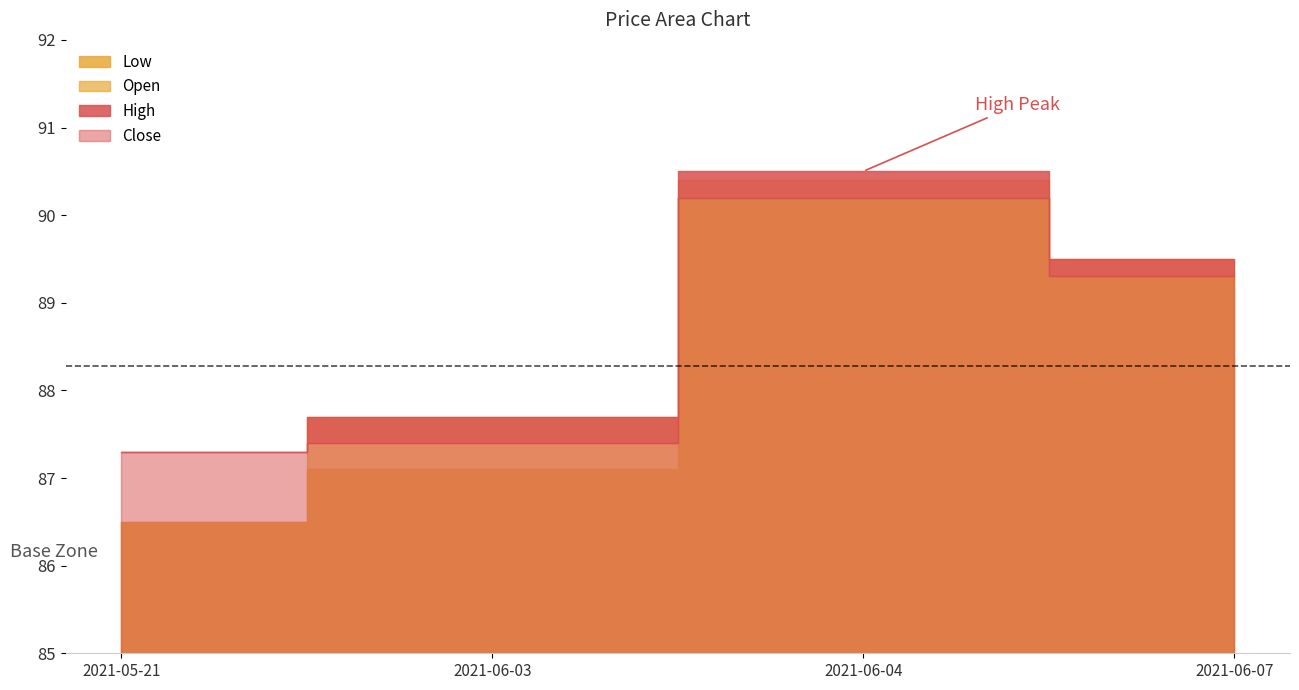

The value of Close at 2021-06-03 is 87.4. True or false?

True